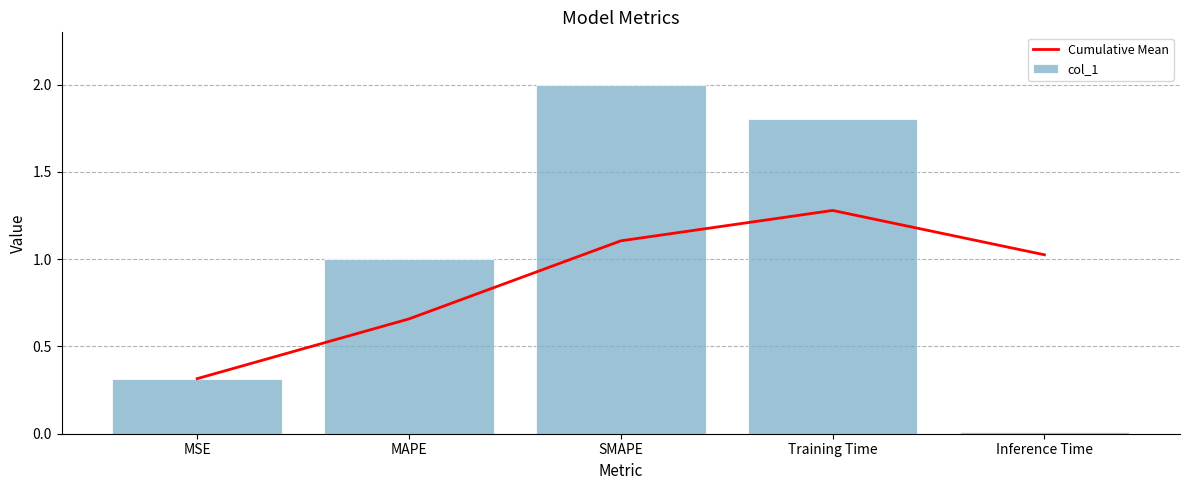

Reading left to right, extract all data points from this chart.

Cumulative Mean: 0.3	0.7	1.1	1.3	1.0
col_1: 0.3	1.0	2.0	1.8	0.0